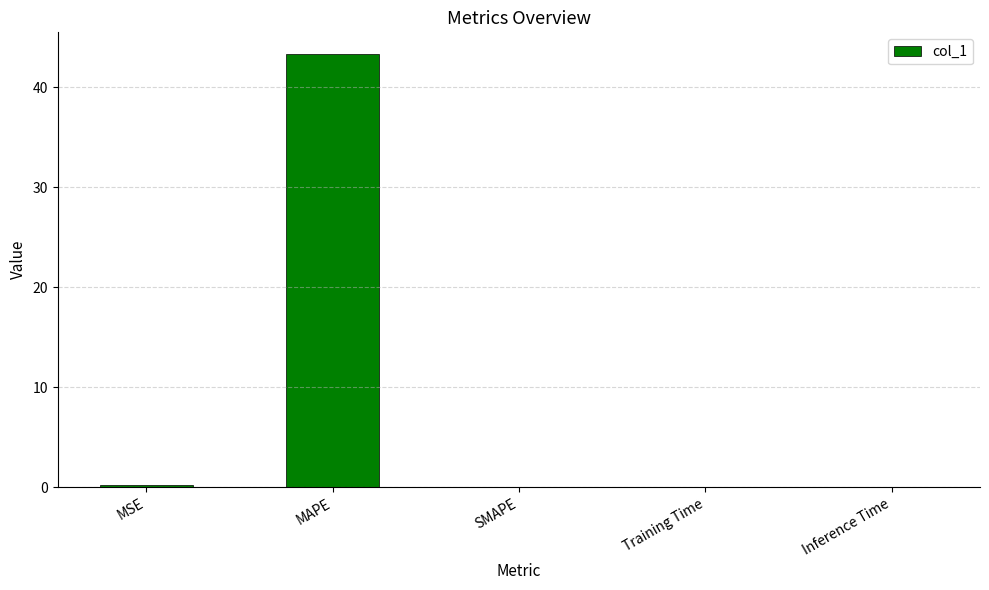

What is the average value?

8.7